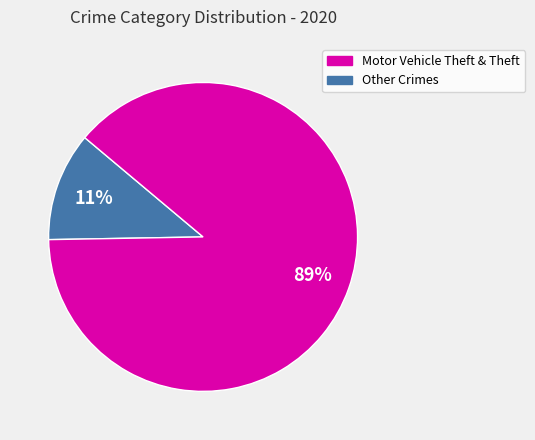

Is there a majority slice in this chart?

Yes